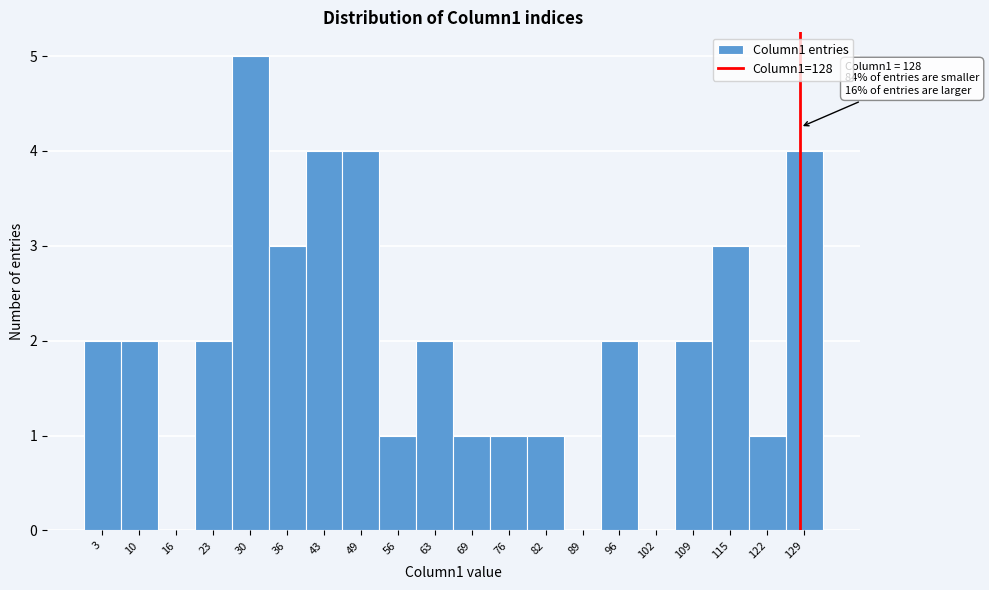

Which range on the x-axis has the tallest bar?

26.4 to 33.0